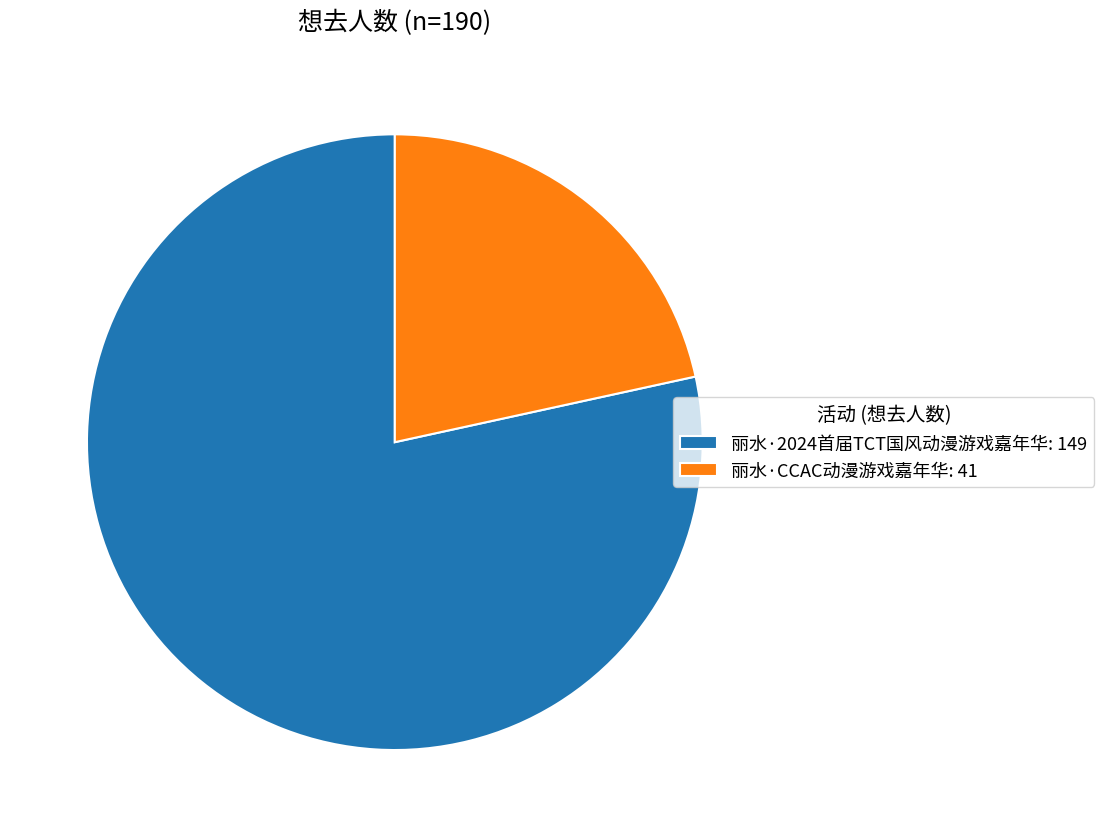

Do 丽水·CCAC动漫游戏嘉年华 and 丽水·2024首届TCT国风动漫游戏嘉年华 together represent more than half of the pie?

Yes